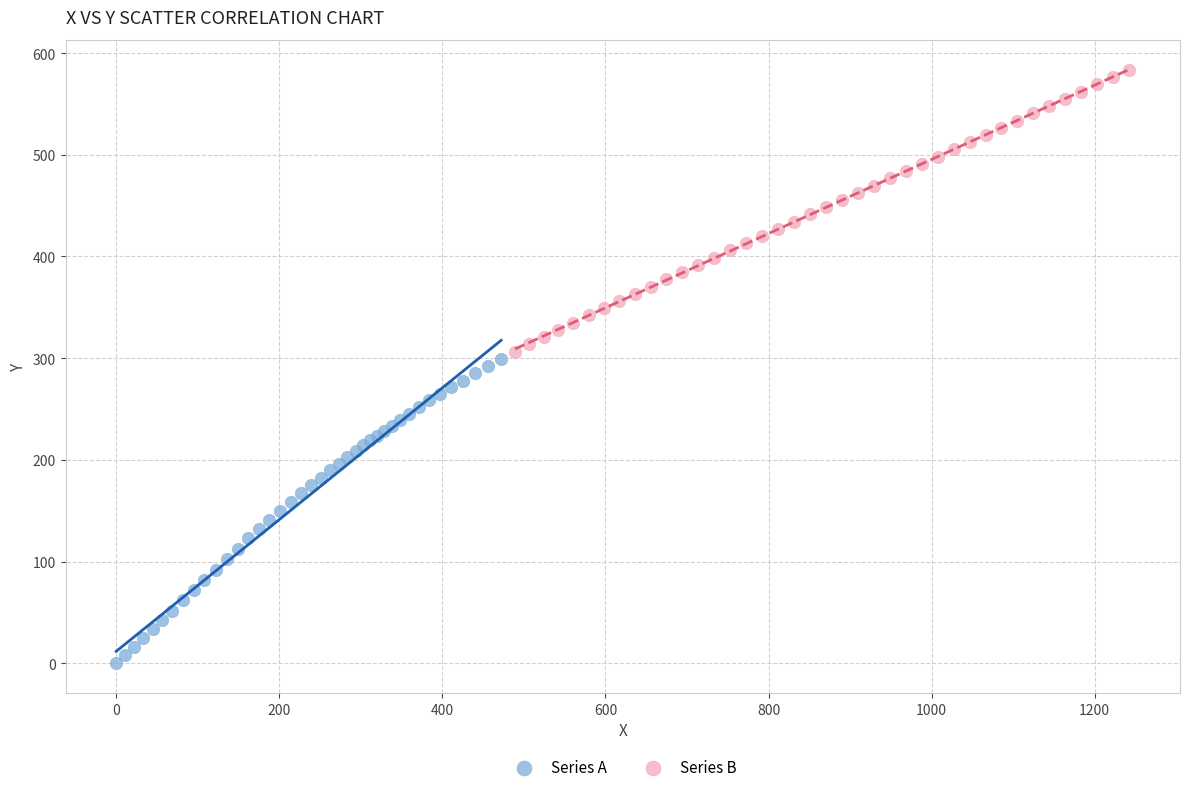

Which series reaches the minimum Y coordinate?

Series A